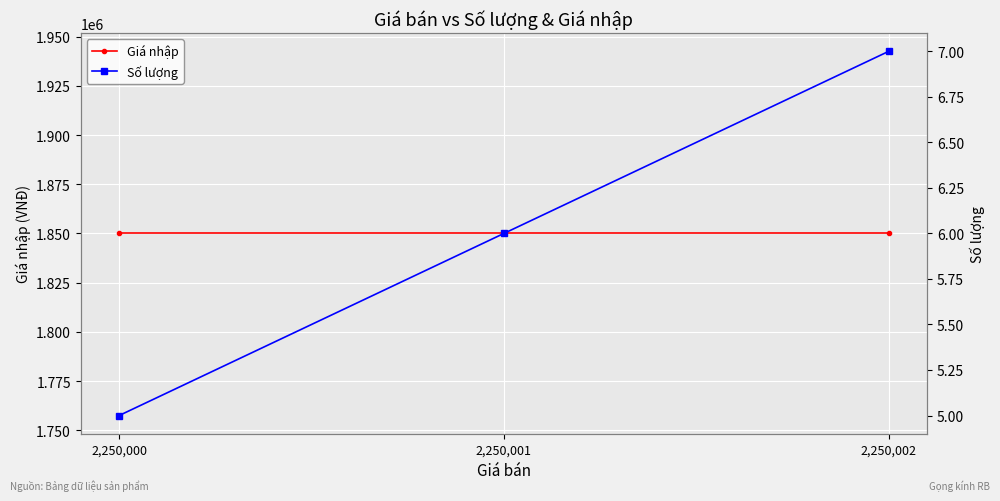

Does the chart display data point markers on the line(s)?

Yes